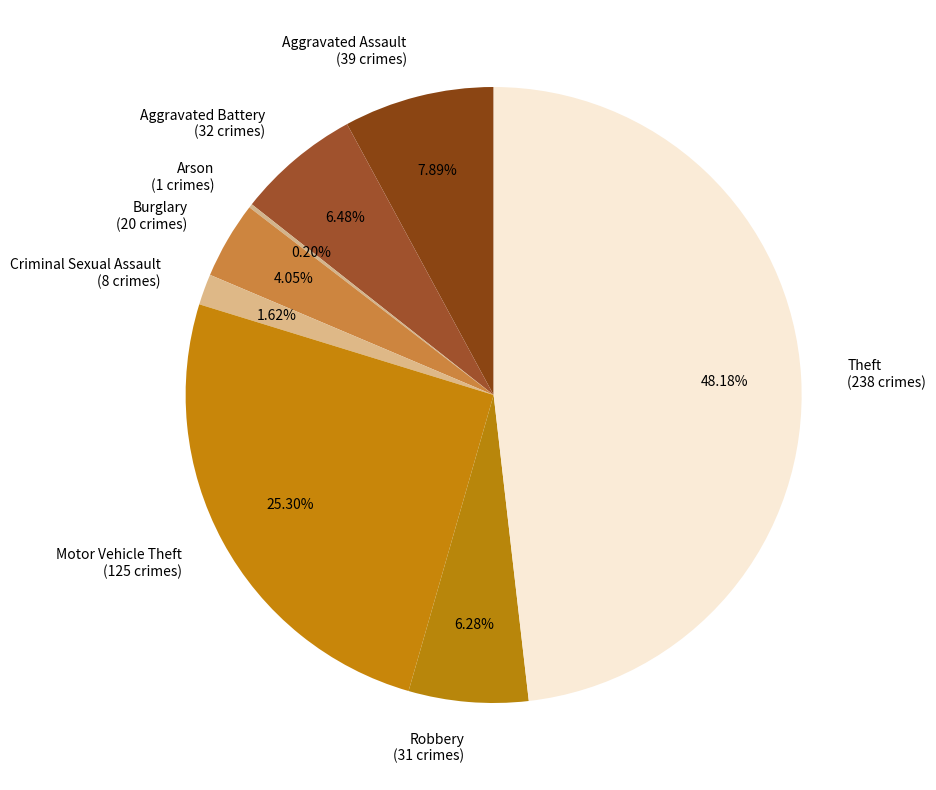

What is the largest slice in the pie chart?

Theft (238 crimes)